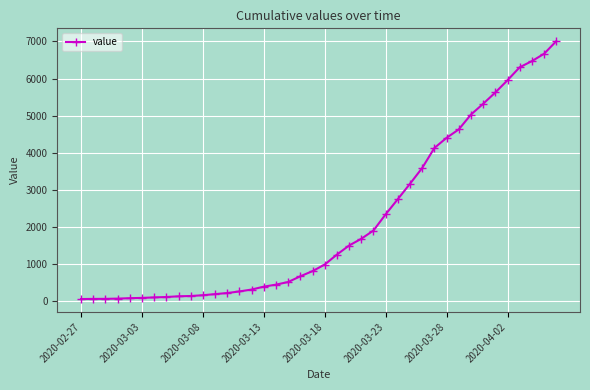

What is the sum of all values?

85761